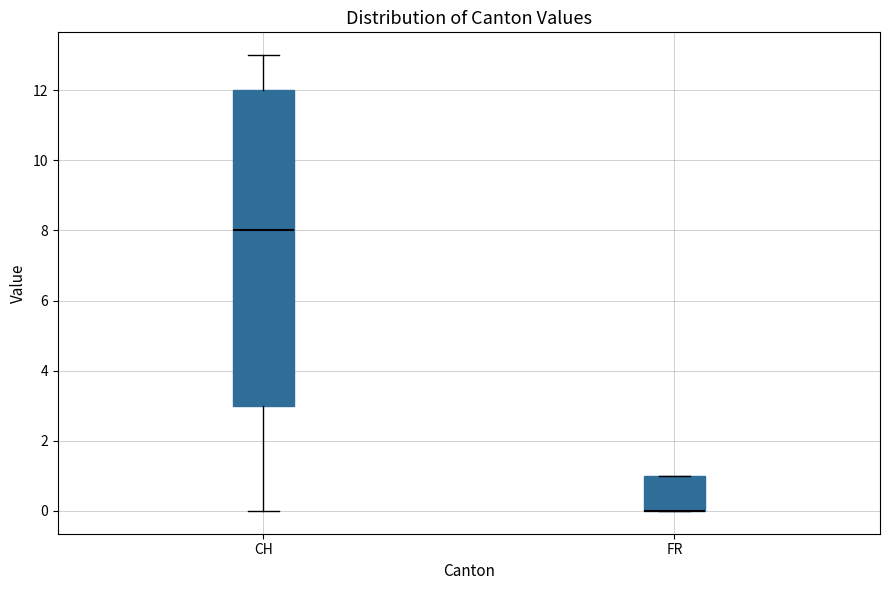

Reading left to right, transcribe this box plot: for each box, give where its median line is, the range the box spans, and where its two whiskers end, as read against the y-axis. The values are not printed on the chart, so give them approximately, as read against the axis.

CH: median 8, box 3 to 12, whiskers 0 to 13
FR: median 0 (drawn on the box's lower edge), box 0 to 1, whiskers 0 to 1